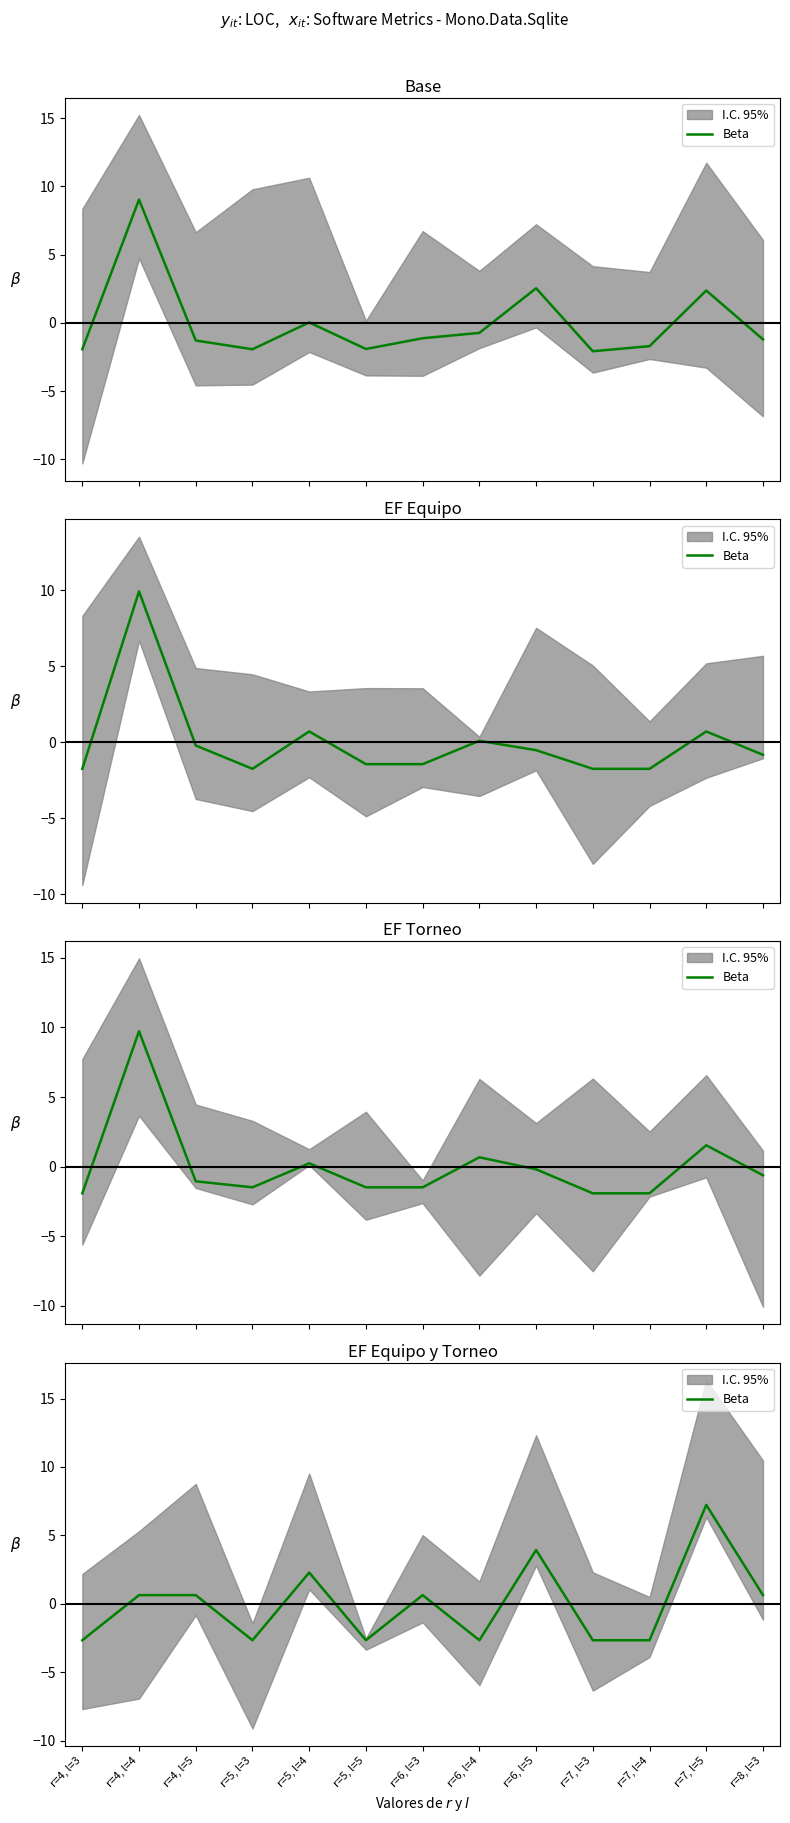

Between r=5, l=5 and r=5, l=4, which is larger?

r=5, l=4